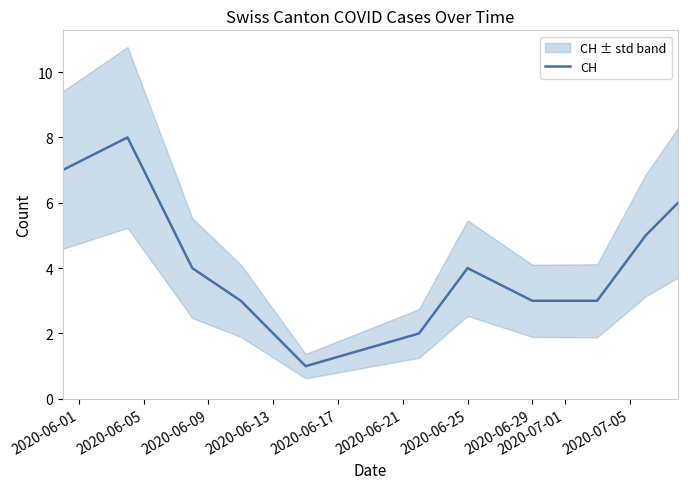

Is it true that CH equals 6 at 2020-06-25?

False